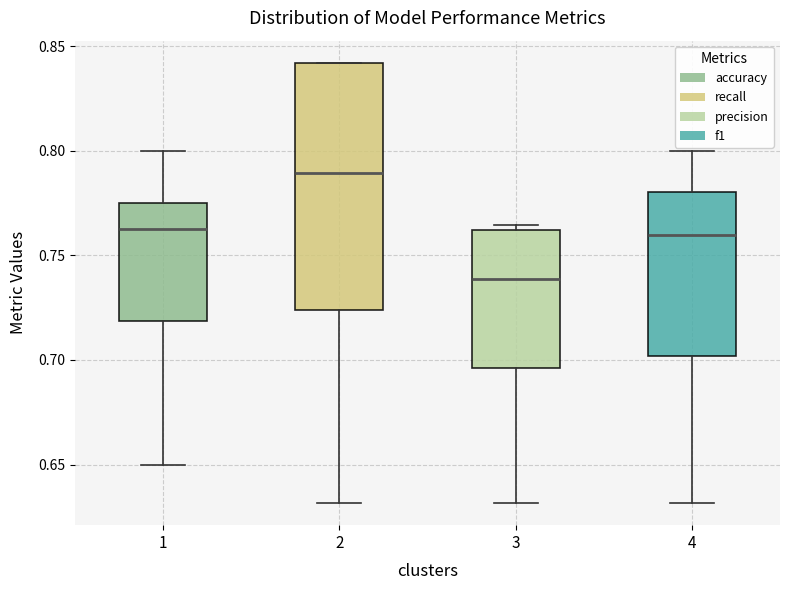

Which box is the tallest, from its lower edge to its upper edge?

2